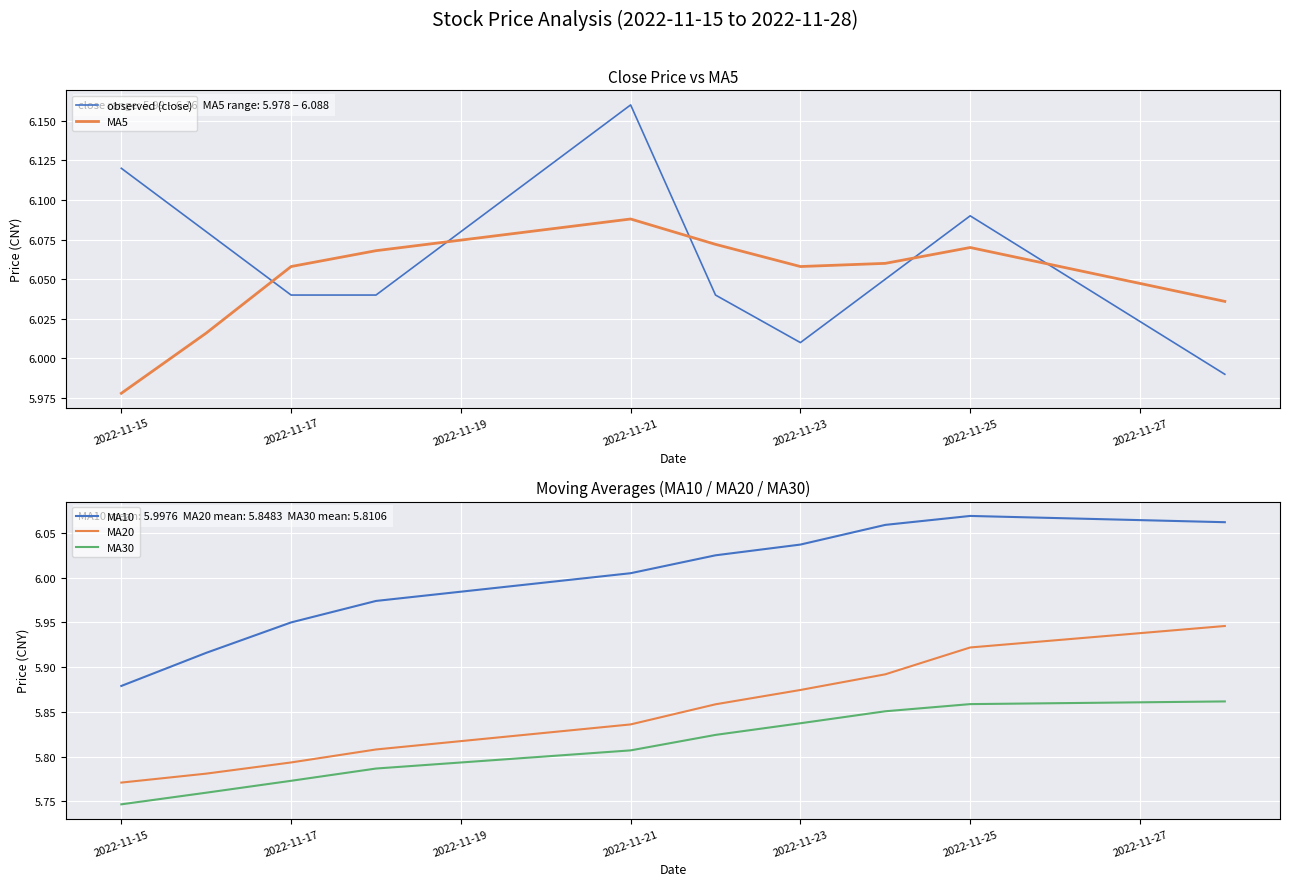

At which label is MA10 closest to 5?

2022-11-15